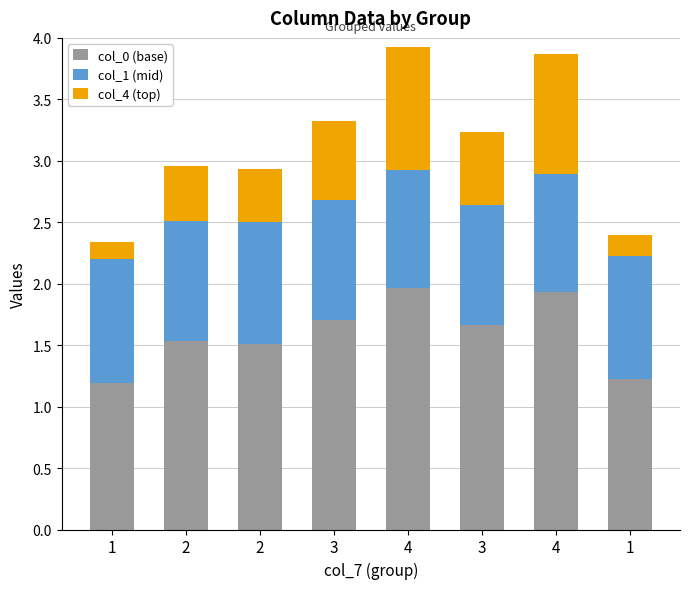

How many bars are there in total?

8